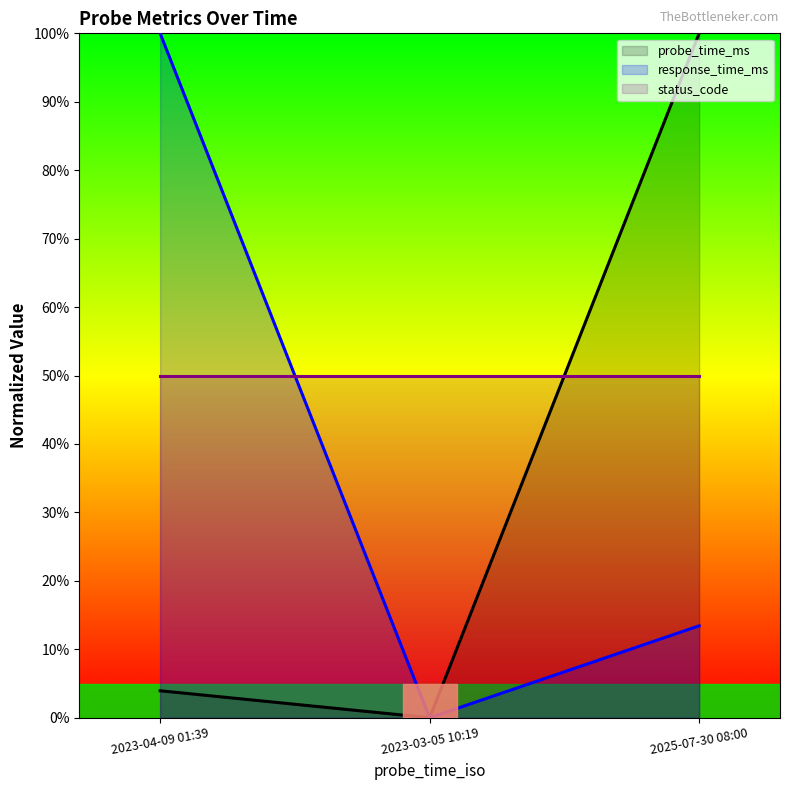

How many lines are shown in the chart?

3